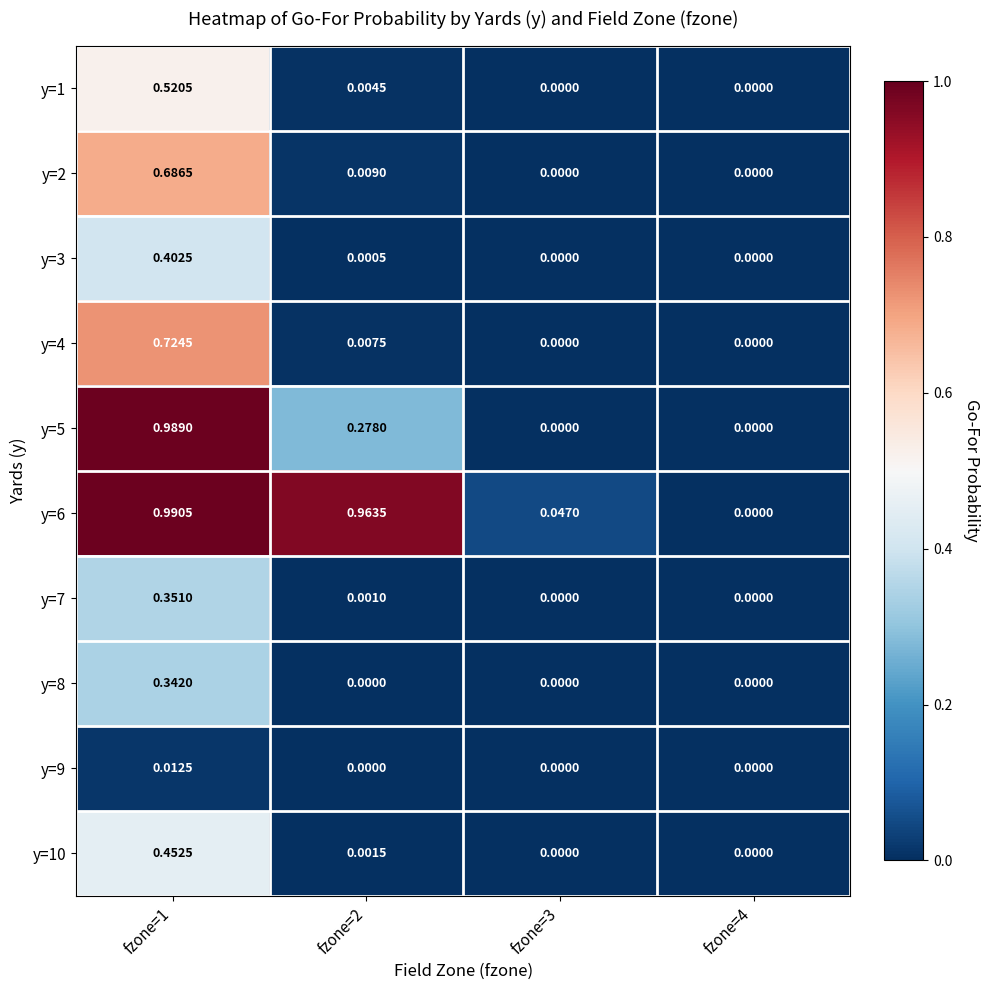

Is the value of y=10 at fzone=2 greater than the value of y=3 at fzone=2?

Yes